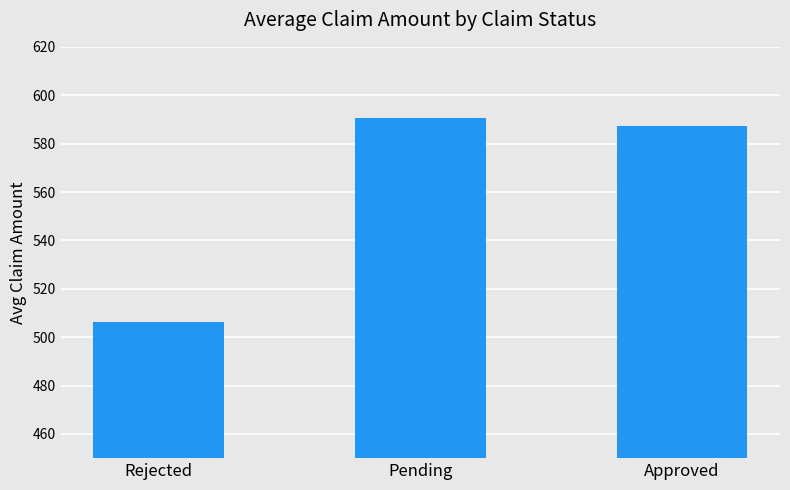

The value at Pending is 986.2. True or false?

False